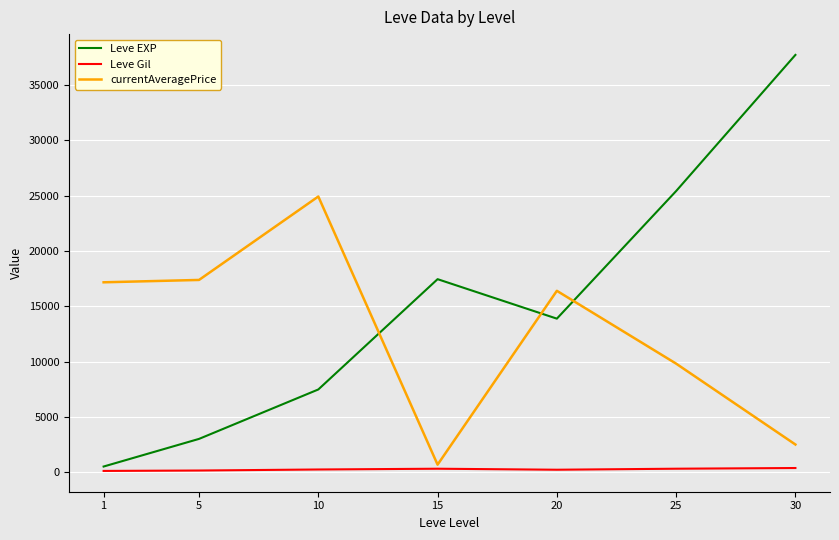

List the series in order of their overall mean, lowest first.

Leve Gil, currentAveragePrice, Leve EXP